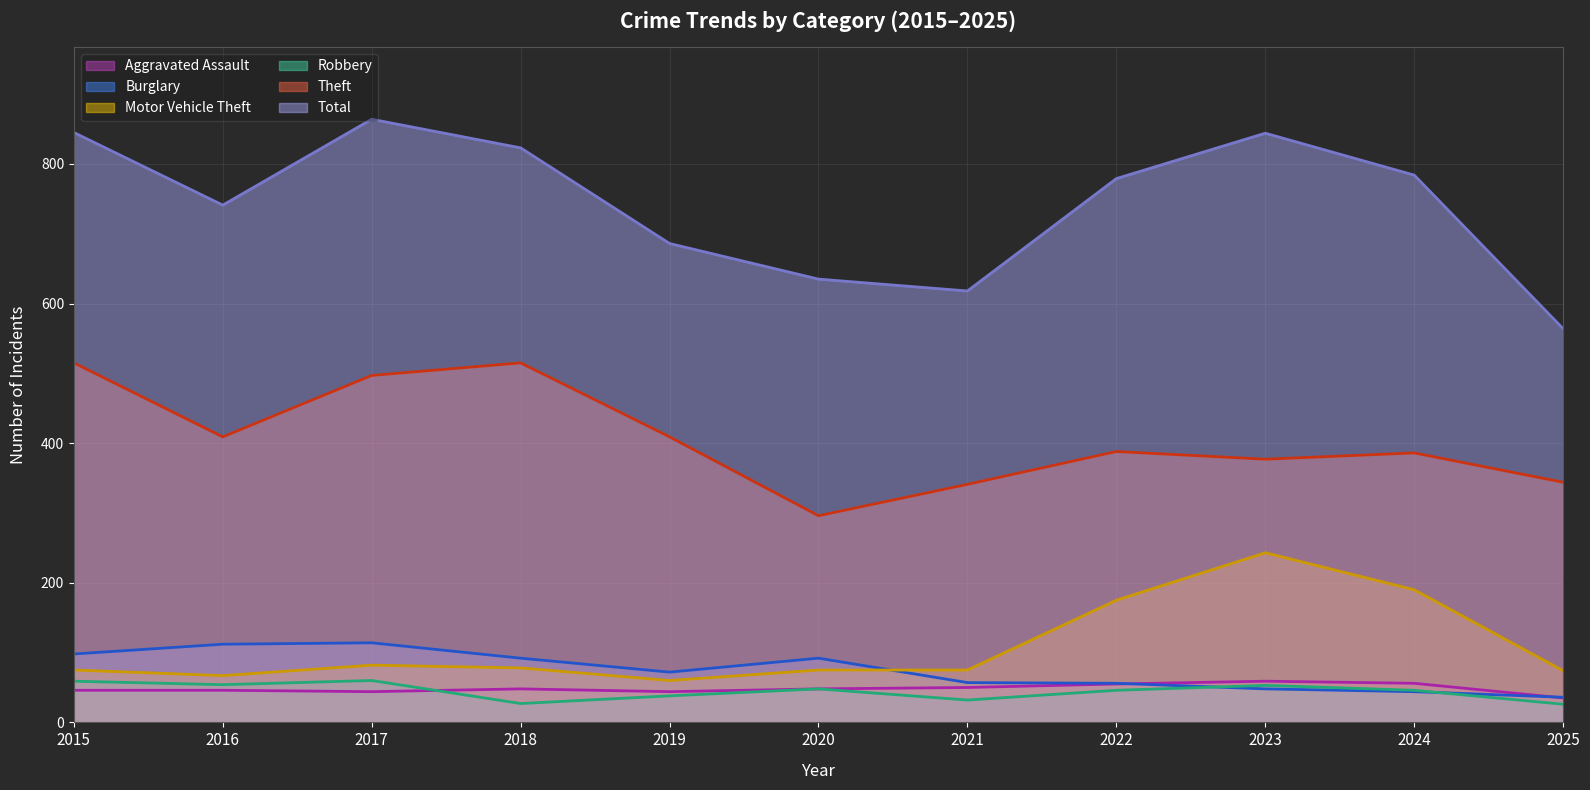

Which series has the widest spread of values?

Total